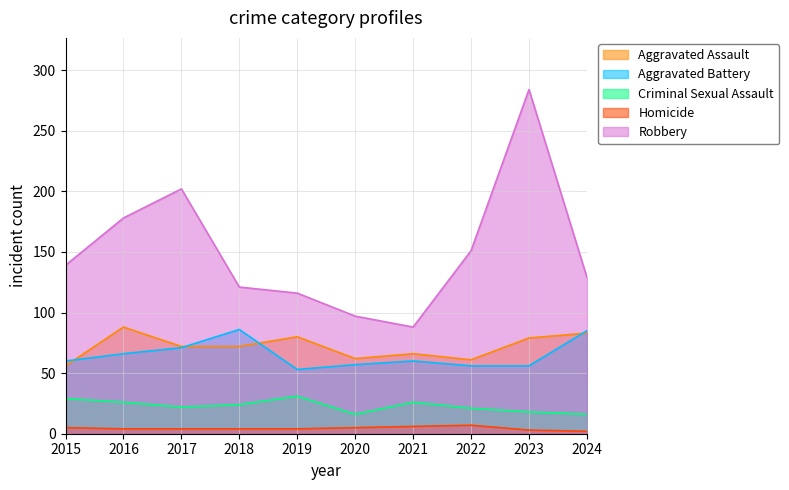

What is the value of the Criminal Sexual Assault point at the 6th from the left?

16